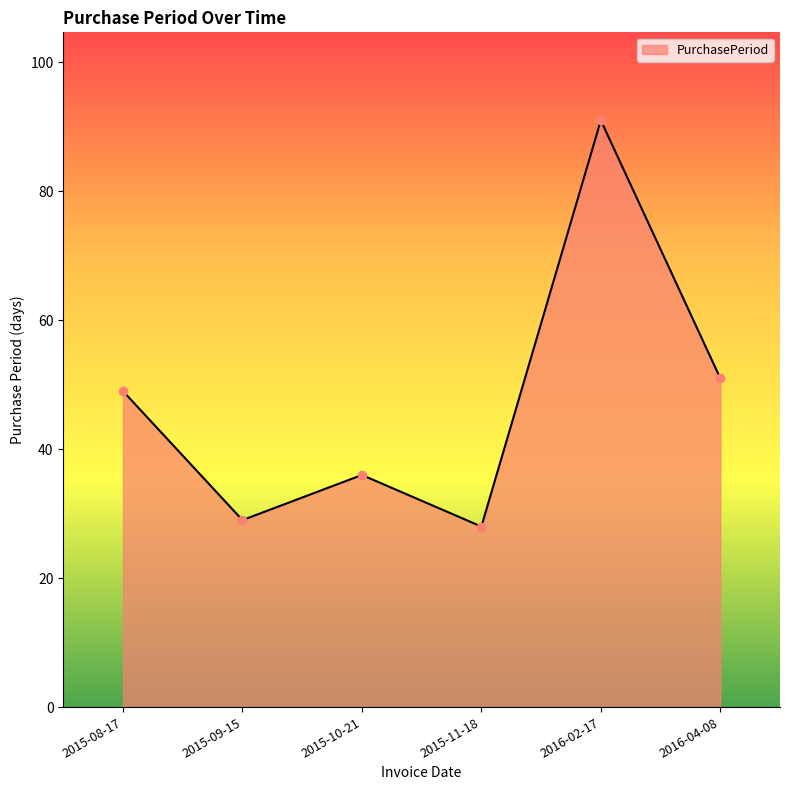

How many categories are shown in the chart?

6